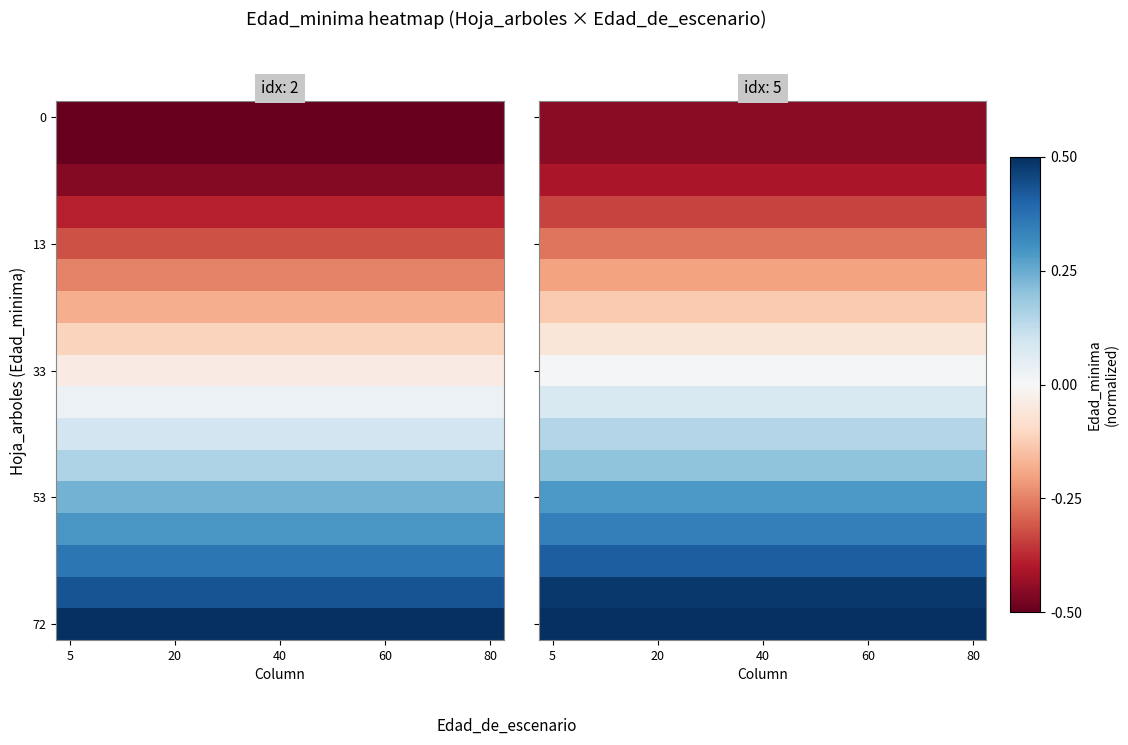

How many distinct data groups are displayed?

17